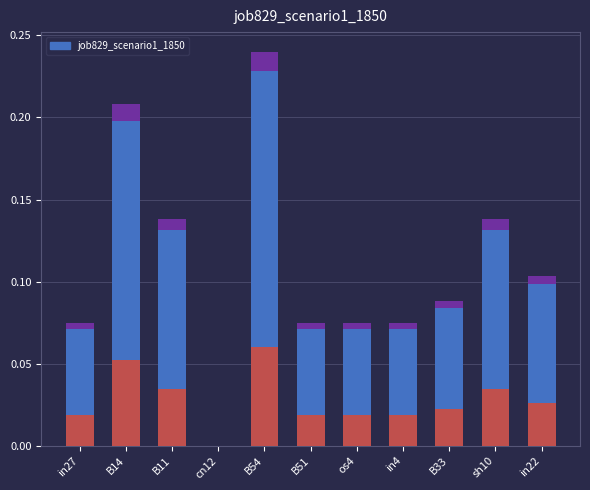

Reading left to right, transcribe all the data shown in this chart.

in27=0.1	B14=0.1	B11=0.1	cn12=0.0	B54=0.2	B51=0.1	os4=0.1	in4=0.1	B33=0.1	sh10=0.1	in22=0.1